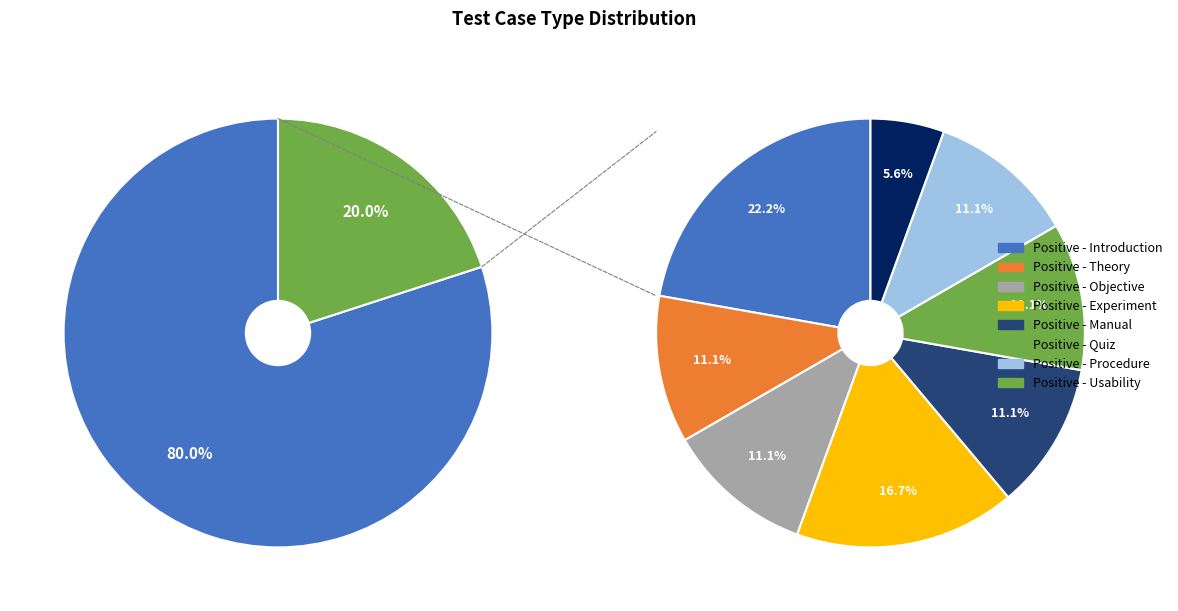

The Positive slice represents 92% of the pie. True or false?

False